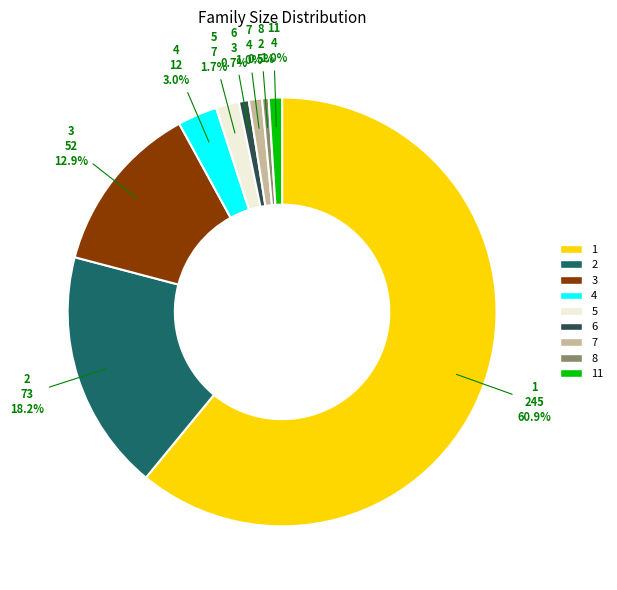

Is there any slice that represents more than half of the pie?

Yes